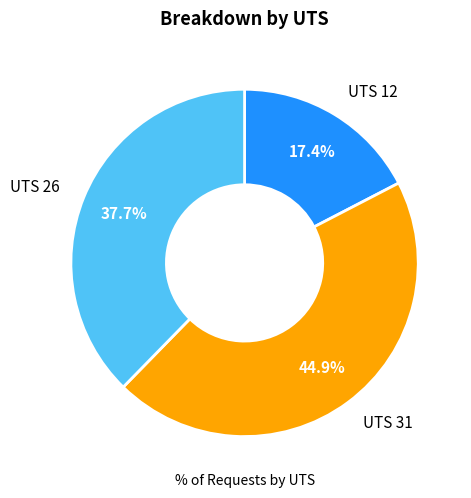

The UTS 31 slice represents 45% of the pie. True or false?

True